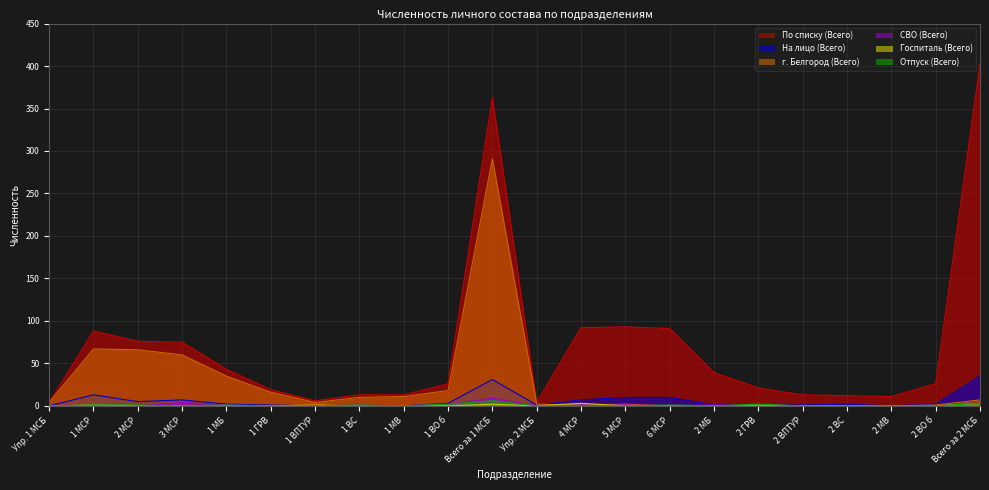

At which category is the sum across all series the highest?

Всего за 1 МСБ